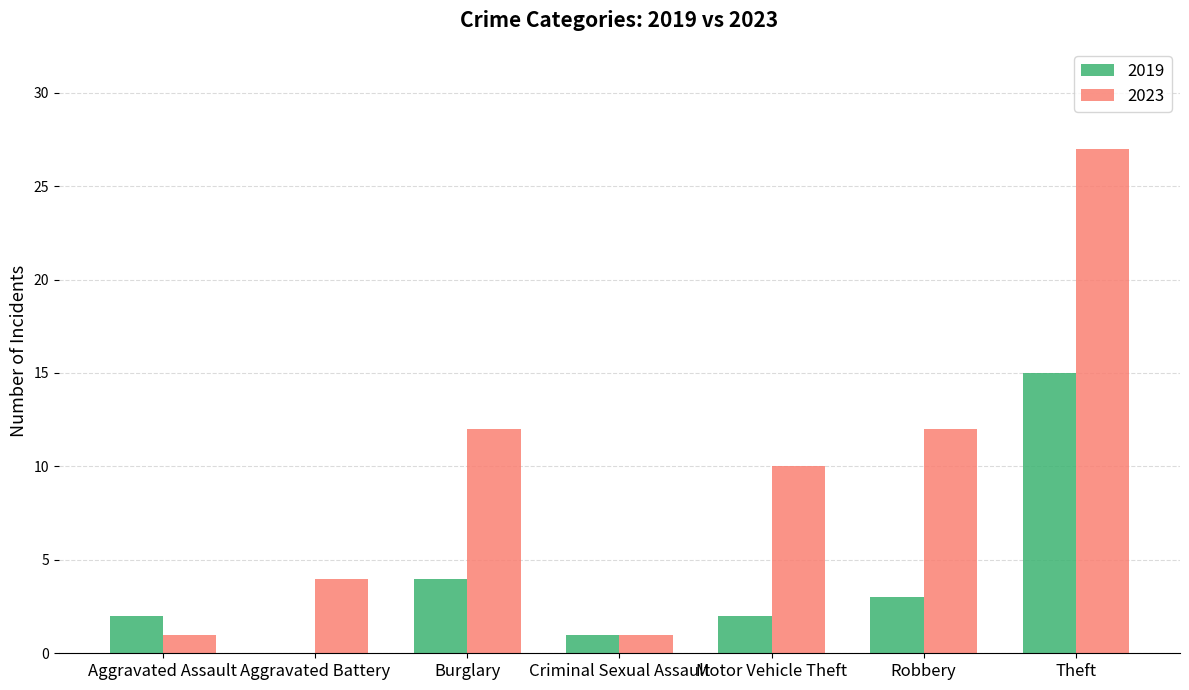

How many distinct data groups are displayed?

2